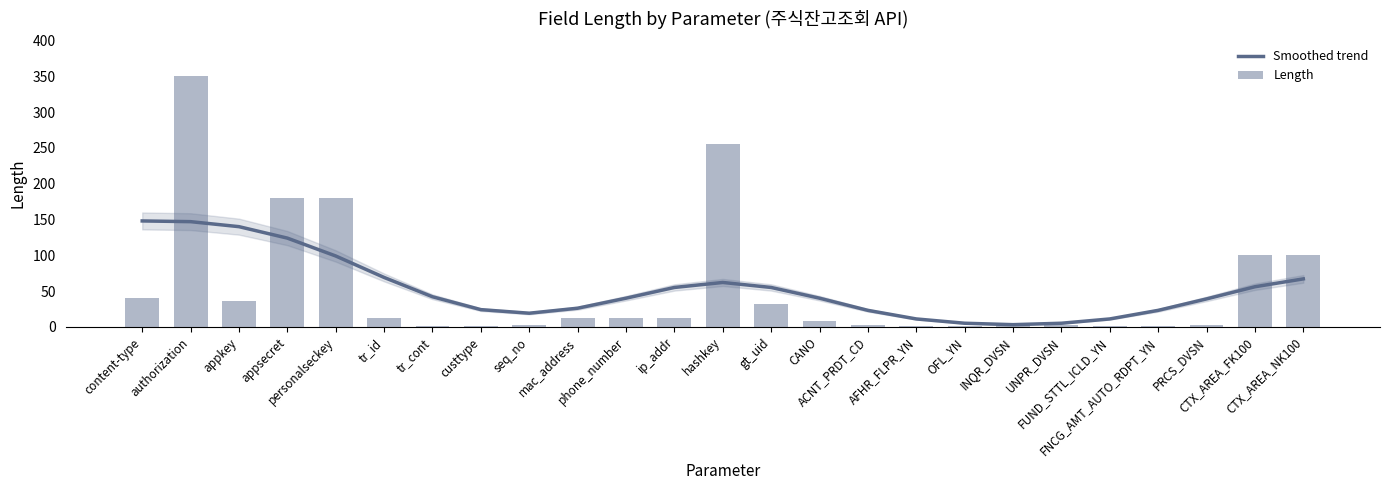

How many data points in Length are less than 12?

12